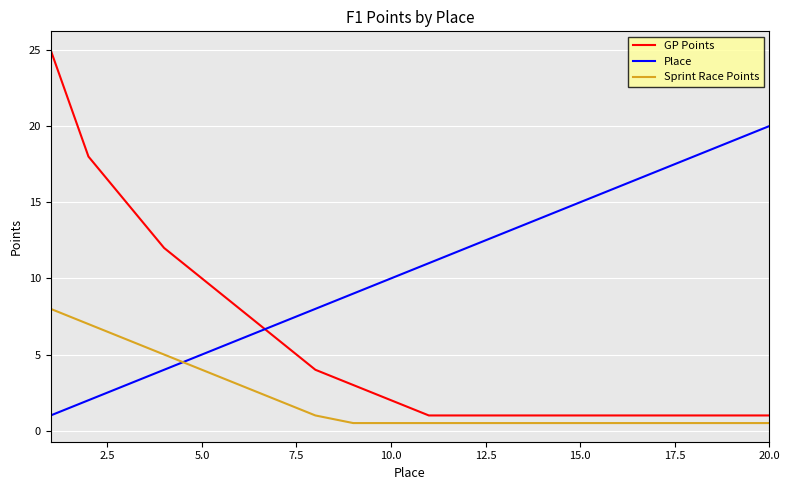

True or false: Sprint Race Points and GP Points cross at least once.

False